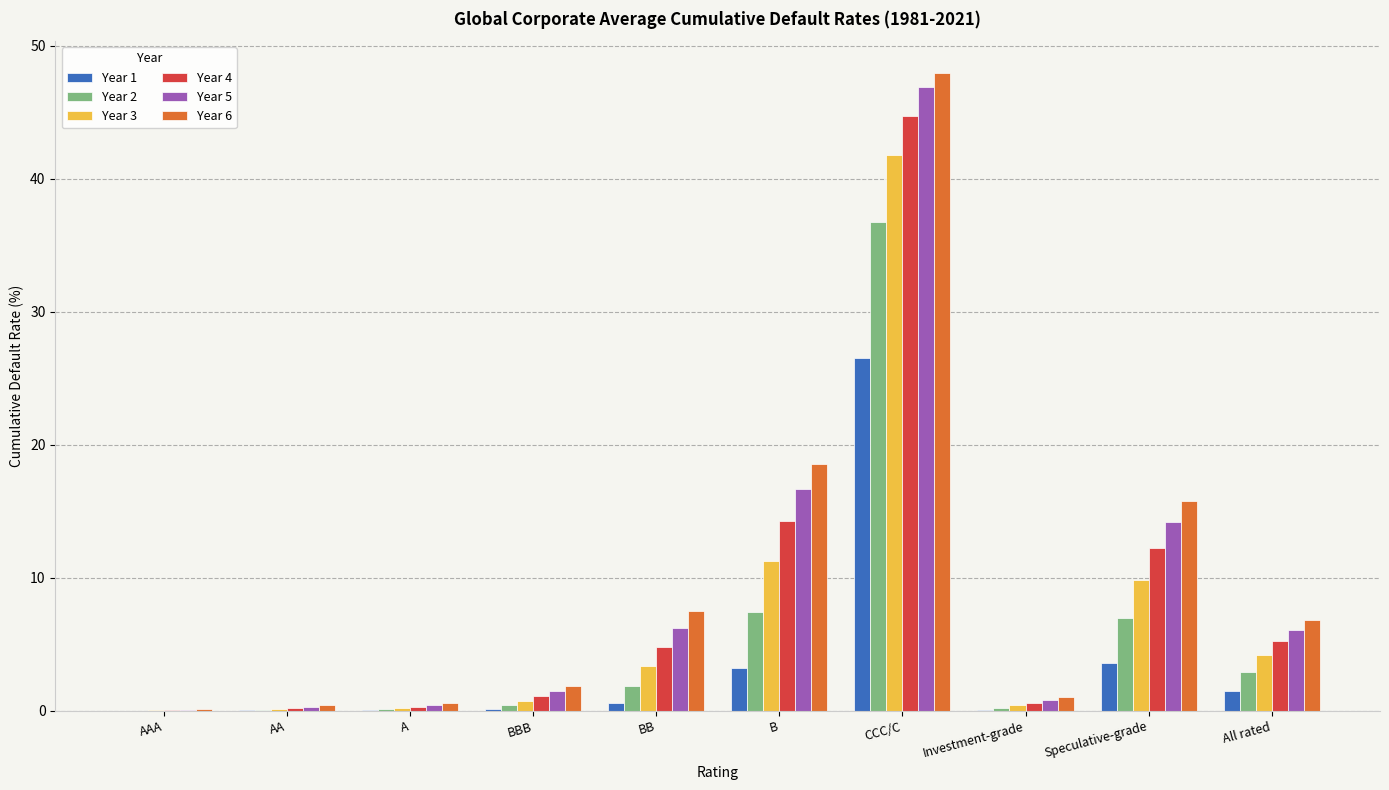

At which category is the sum across all series the highest?

CCC/C